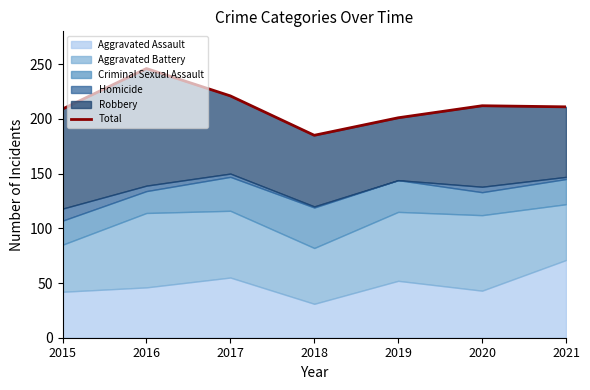

Is it true that the value at 2021 is 365?

False